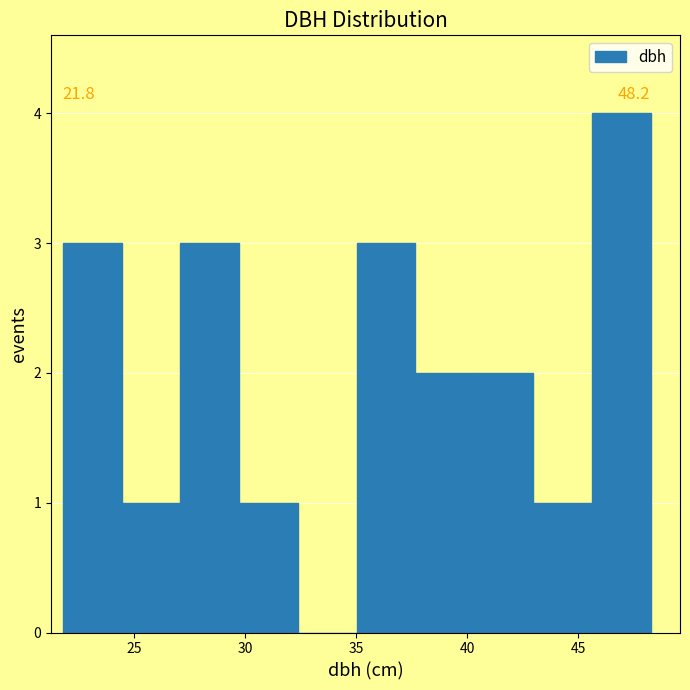

Which range on the x-axis has the tallest bar?

45.5 to 48.5